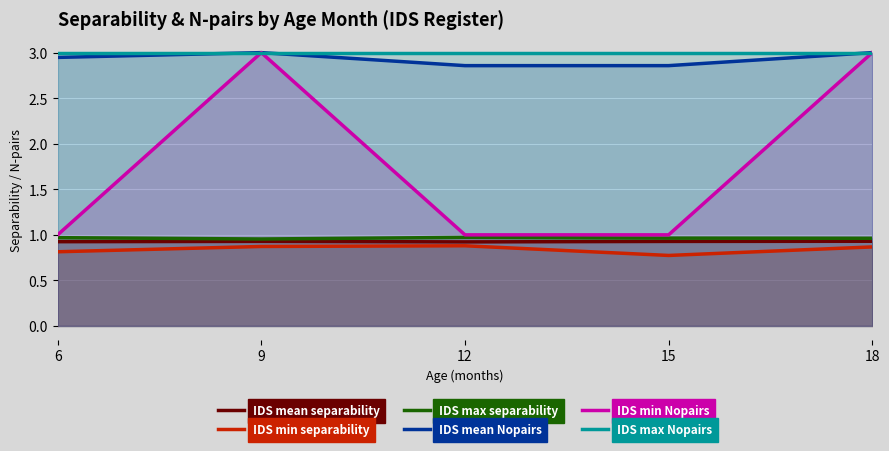

What are all the series names shown in the legend?

IDS mean separability, IDS min separability, IDS max separability, IDS mean Nopairs, IDS min Nopairs, IDS max Nopairs